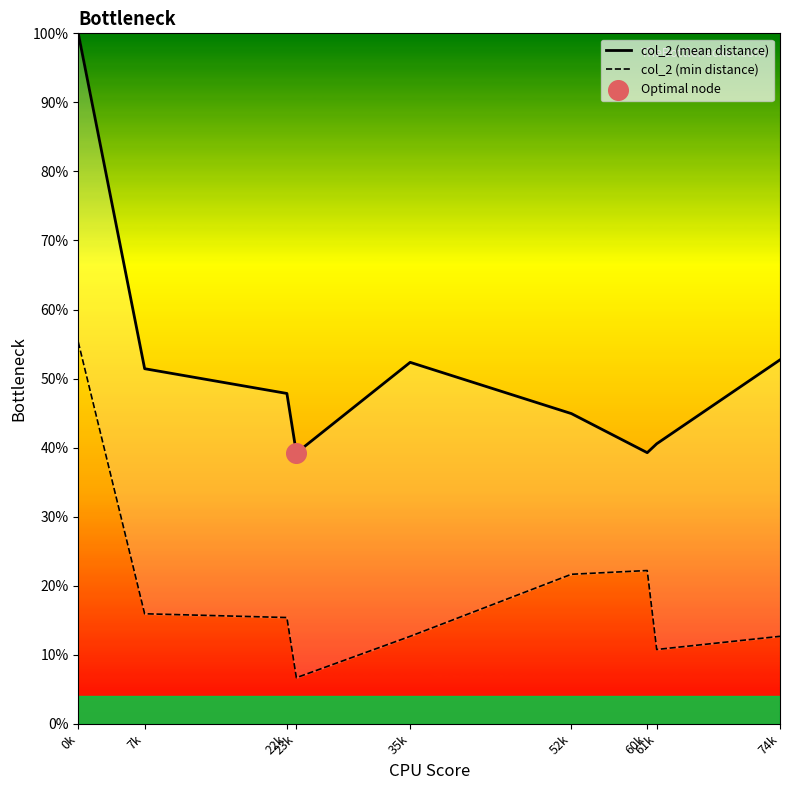

What are all the series names shown in the legend?

col_2 (mean distance), col_2 (min distance)